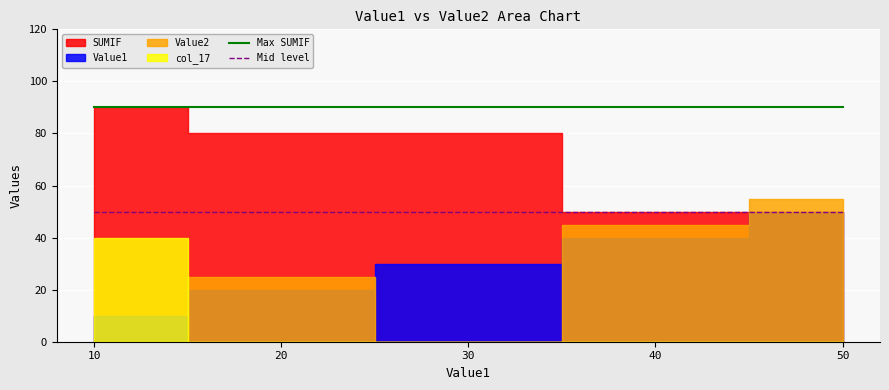

Is the value of Max SUMIF at 30 greater than the value of Mid level at 30?

Yes